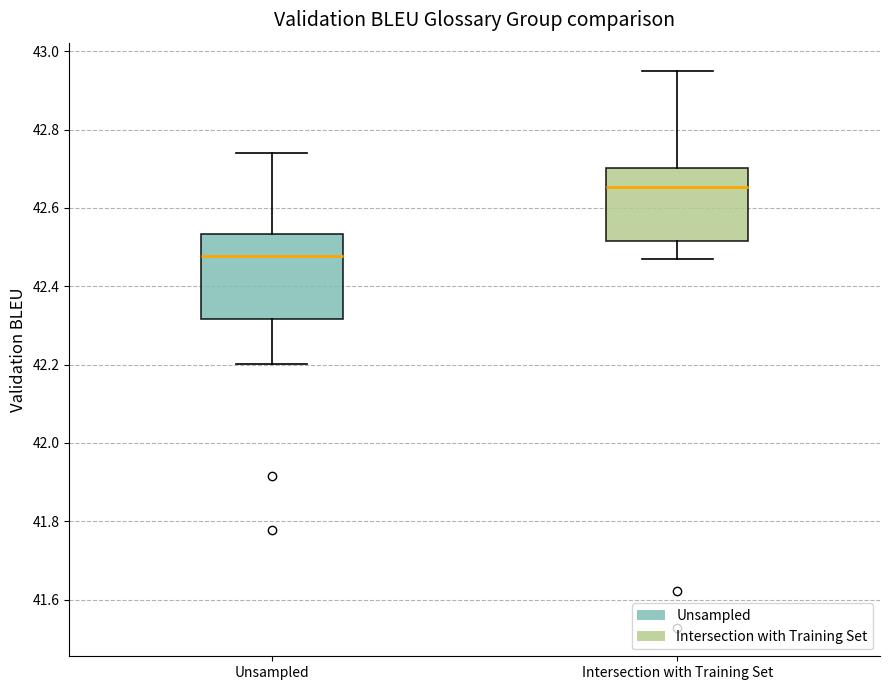

Reading left to right, read every box against the y-axis: the position of its median line, the range the box covers, and the ends of its whiskers. The values are not printed on the chart, so give them approximately, as read against the axis.

Unsampled: median 42.48, box 42.32 to 42.54, whiskers 42.20 to 42.74
Intersection with Training Set: median 42.66, box 42.52 to 42.70, whiskers 42.46 to 42.96